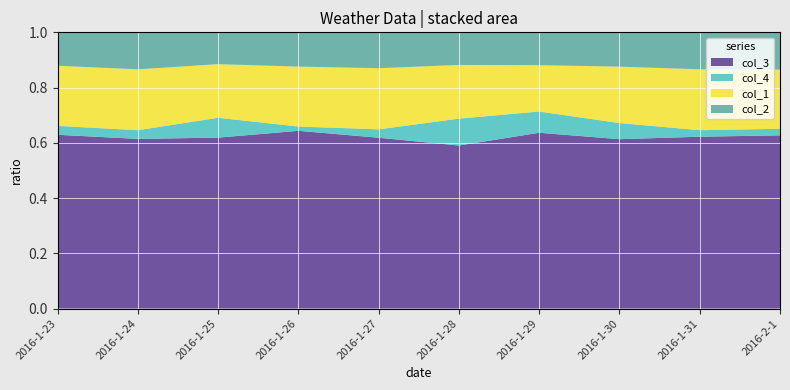

Reading left to right, transcribe all the data shown in this chart.

col_3: 78	78	86	83	81	85	91	84	79	79
col_4: 4	4	10	2	4	14	11	8	3	3
col_1: 27	28	27	28	29	28	24	28	28	27
col_2: 15	17	16	16	17	17	17	17	17	17